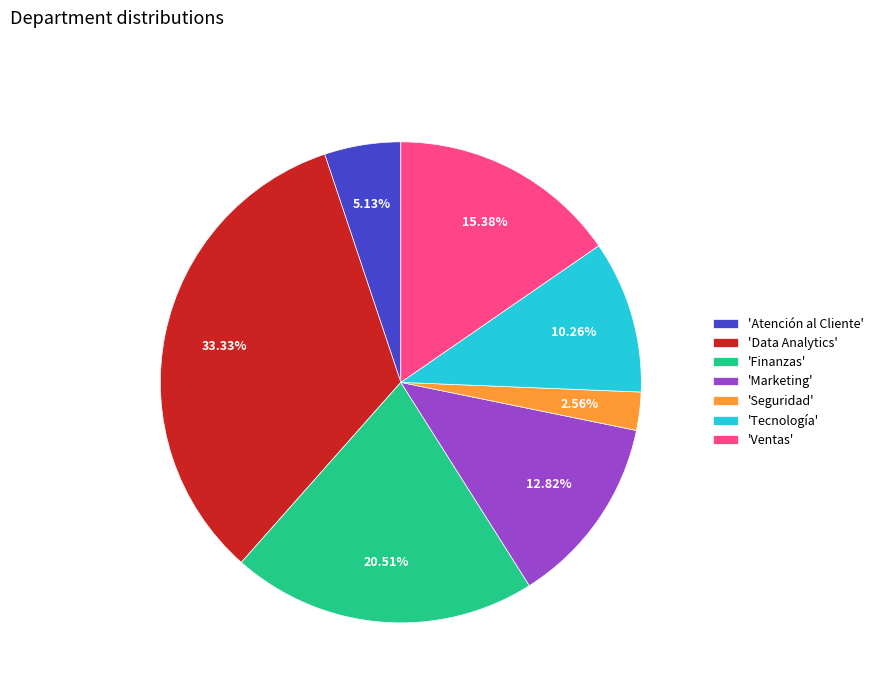

Approximately how many times larger is the value at 'Finanzas' compared to 'Tecnología'?

2.0